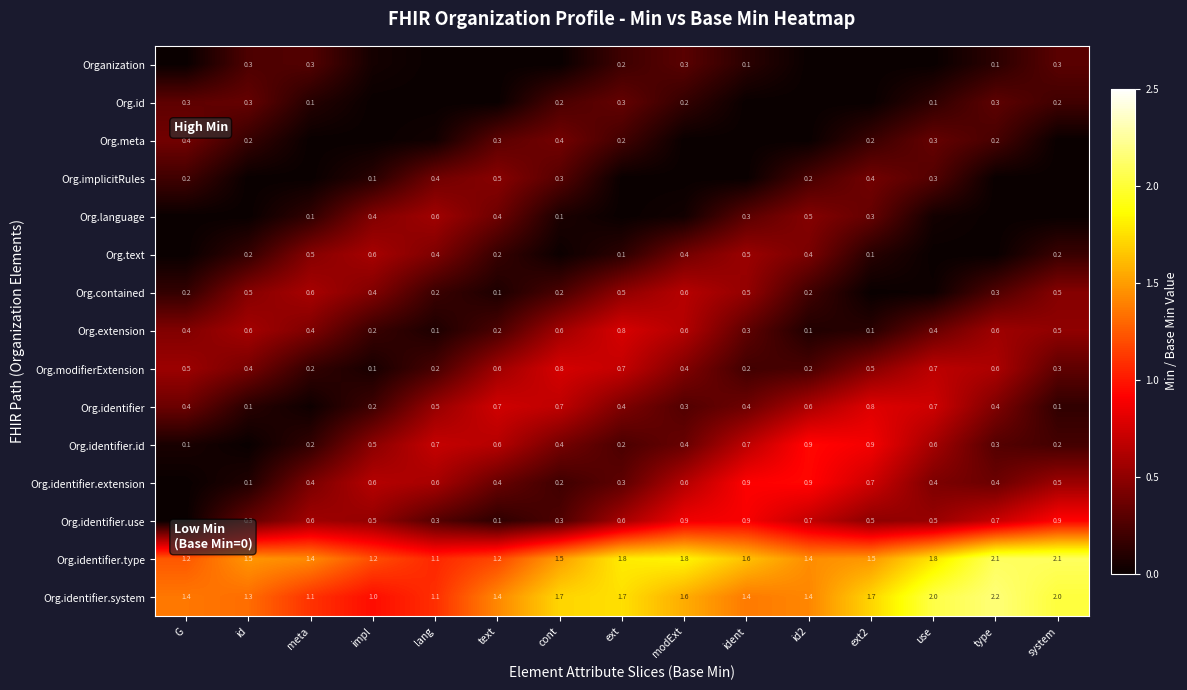

List the series in order of their peak value, lowest first.

Organization, Org.id, Org.meta, Org.implicitRules, Org.language, Org.text, Org.contained, Org.modifierExtension, Org.extension, Org.identifier, Org.identifier.use, Org.identifier.extension, Org.identifier.id, Org.identifier.type, Org.identifier.system